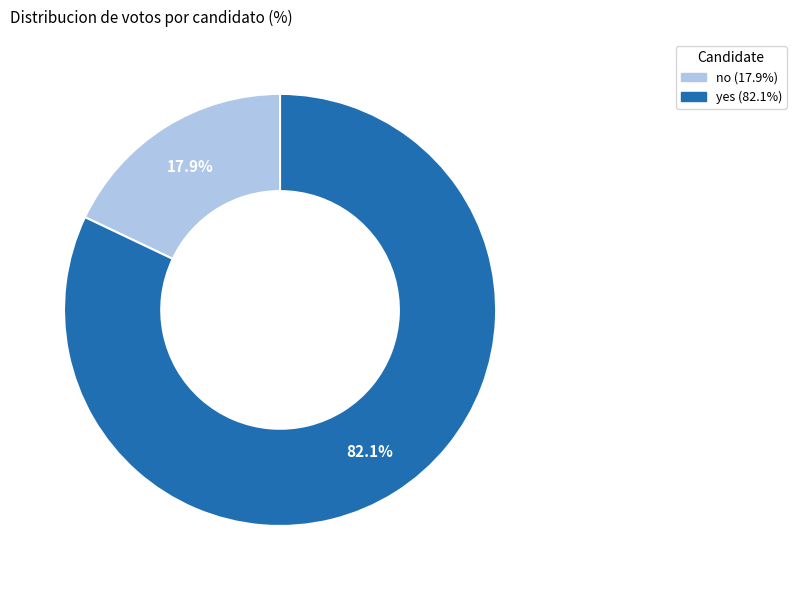

Is the sum of no and yes greater than half?

Yes